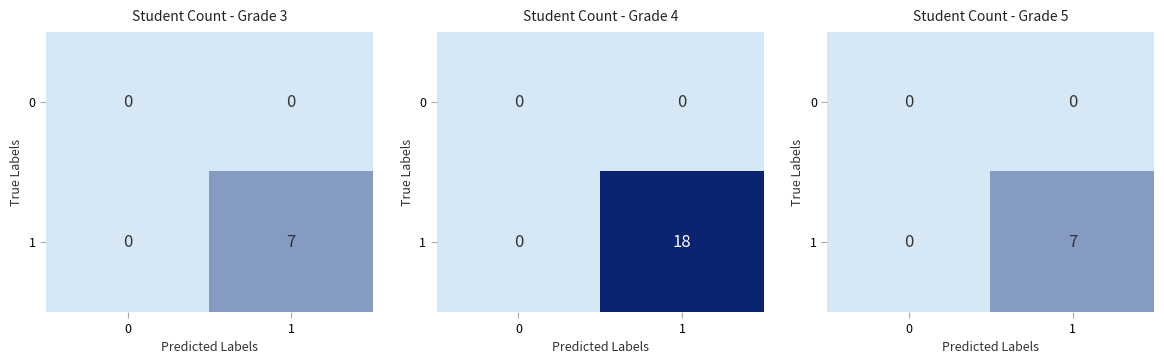

Rank the series by their maximum value, from highest to lowest.

1, 0